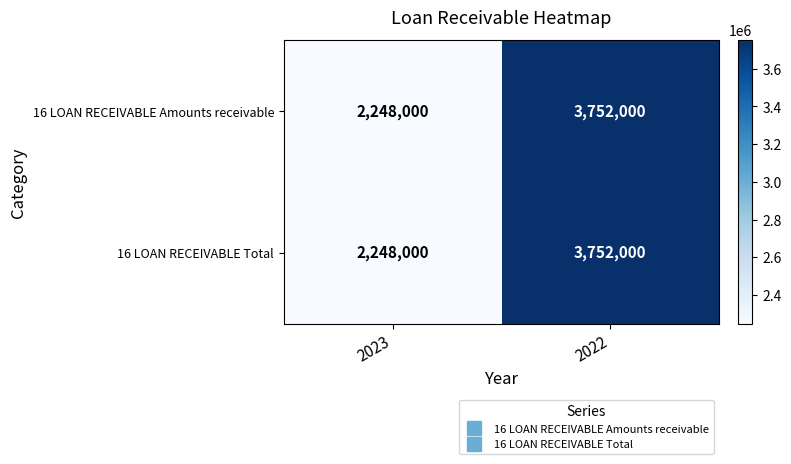

Reading left to right, list all the values displayed in this chart.

16 LOAN RECEIVABLE Amounts receivable: 2248000	3752000
16 LOAN RECEIVABLE Total: 2248000	3752000